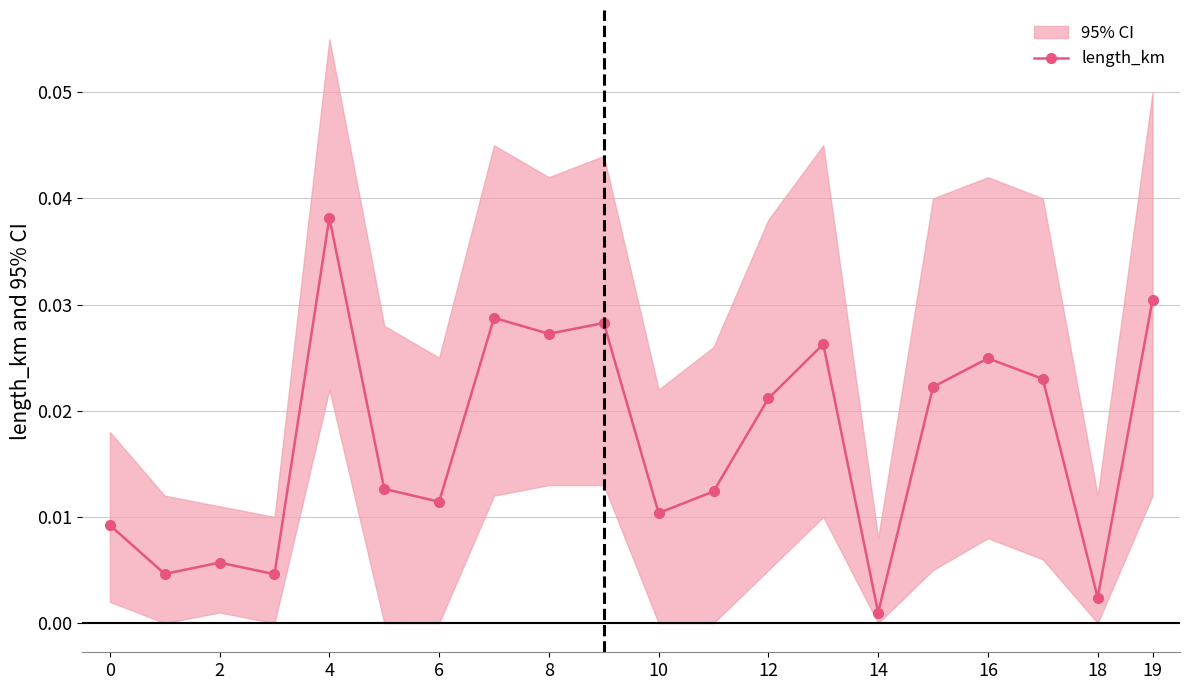

Which category has the highest value in the length_km series?

4